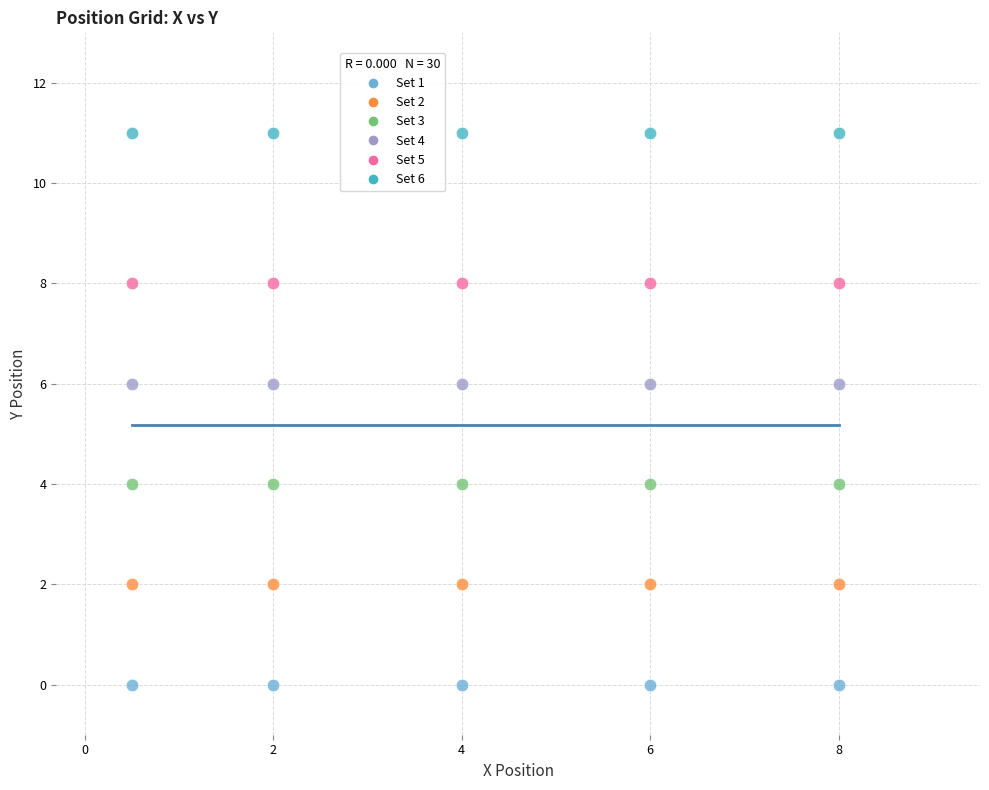

Which series reaches the minimum Y coordinate?

Set 1